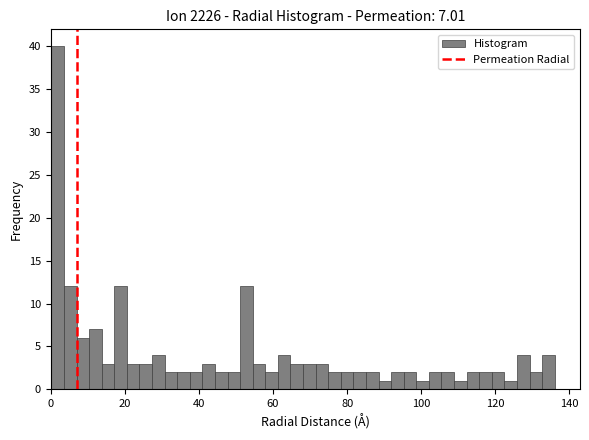

Around what value on the x-axis is the tallest bar? Give the approximate position of its centre, as read against the axis.

2